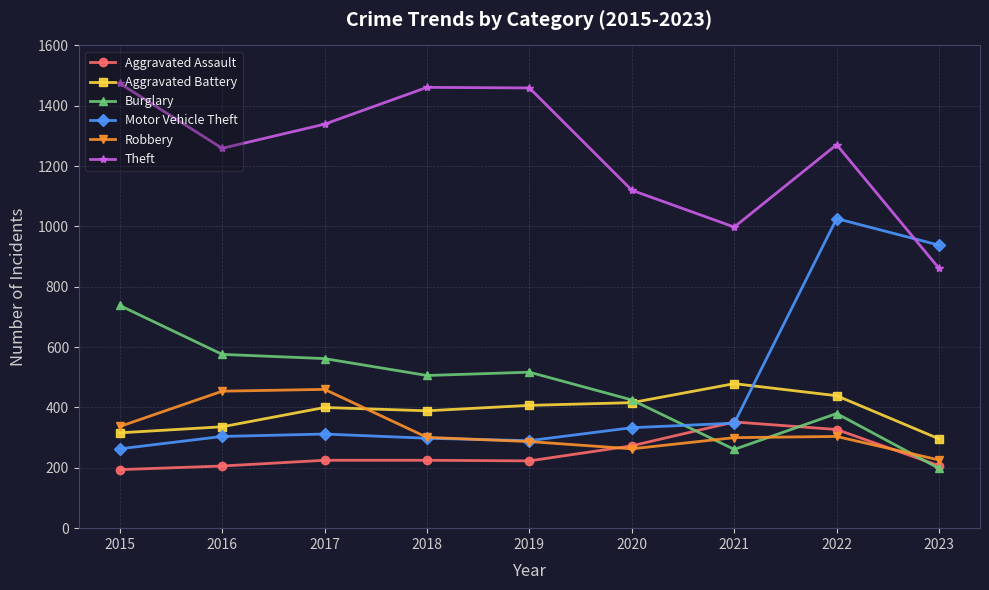

How many lines are shown in the chart?

6